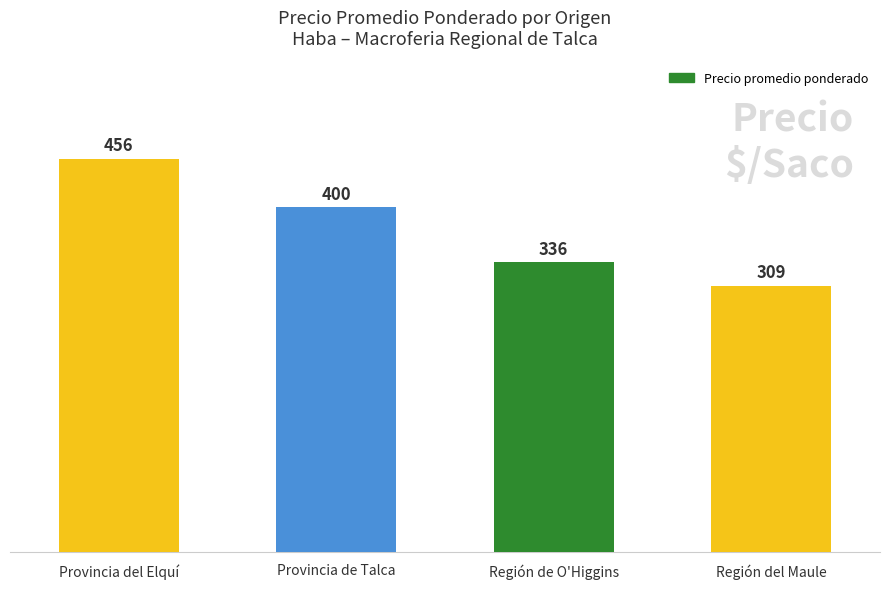

The chart shows a value of 594 at Región de O'Higgins. True or false?

False